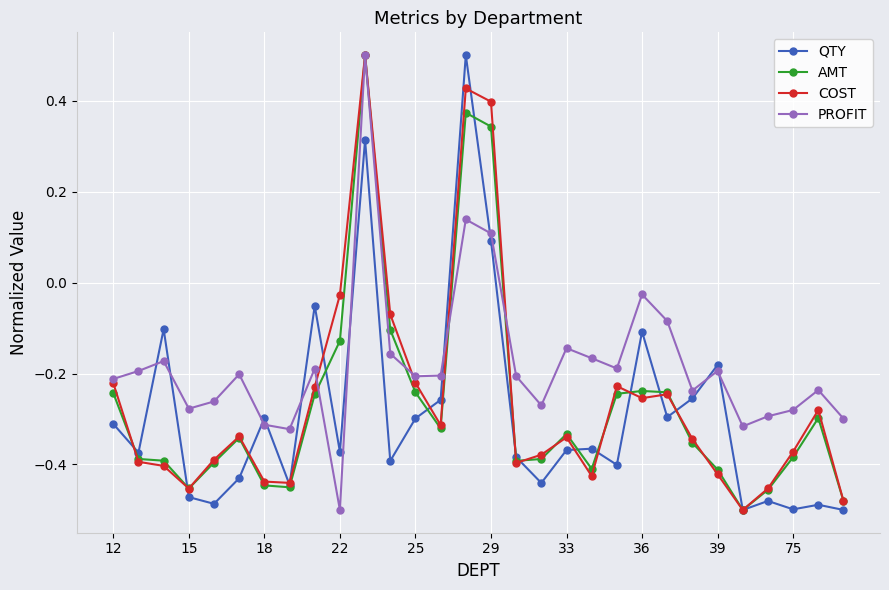

At how many categories does at least one series exceed 0?

3